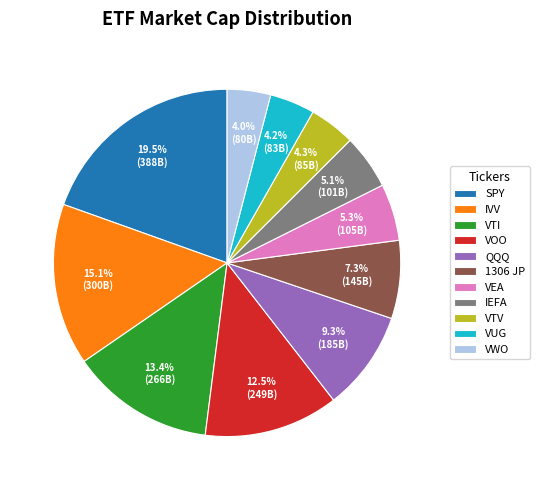

Count the number of slices in the pie.

11